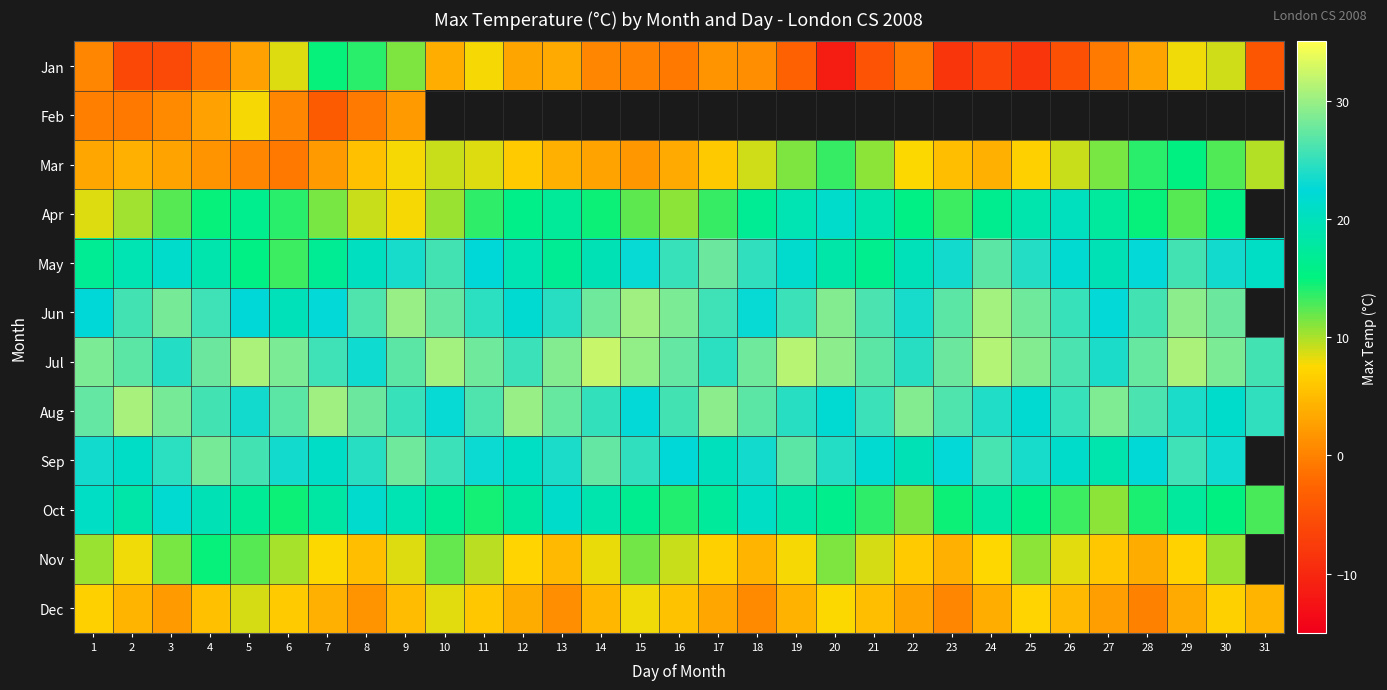

What is the minimum value for May?

13.2